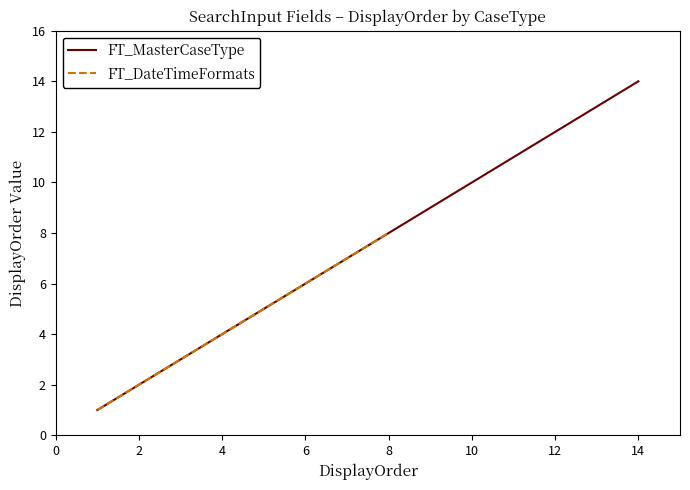

At which label does FT_MasterCaseType reach its peak?

14